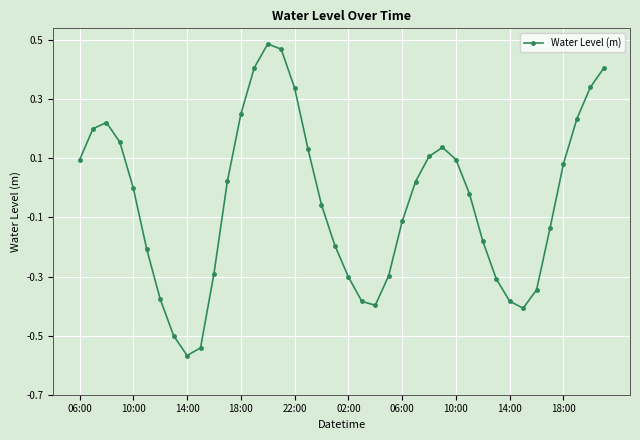

What is the difference between the maximum and minimum values?

1.1